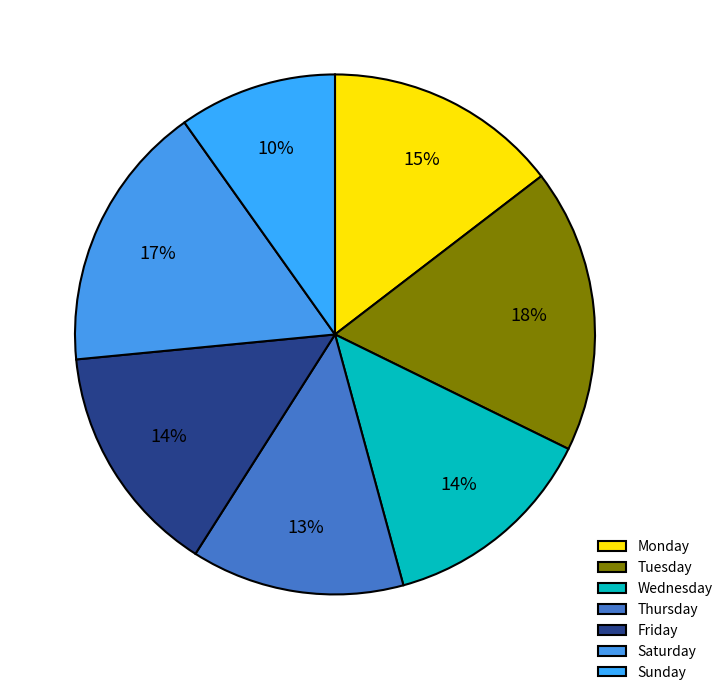

To the nearest percent, what percentage of the pie is Wednesday?

14%